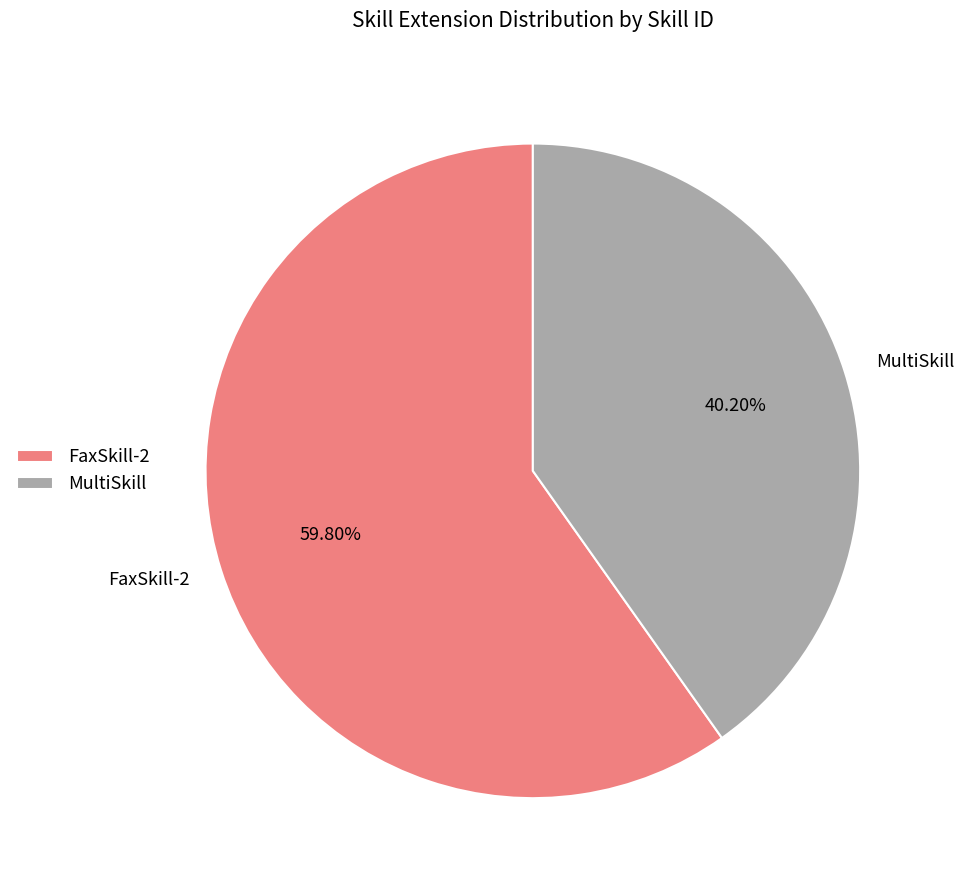

Which category has the biggest portion of the pie?

FaxSkill-2